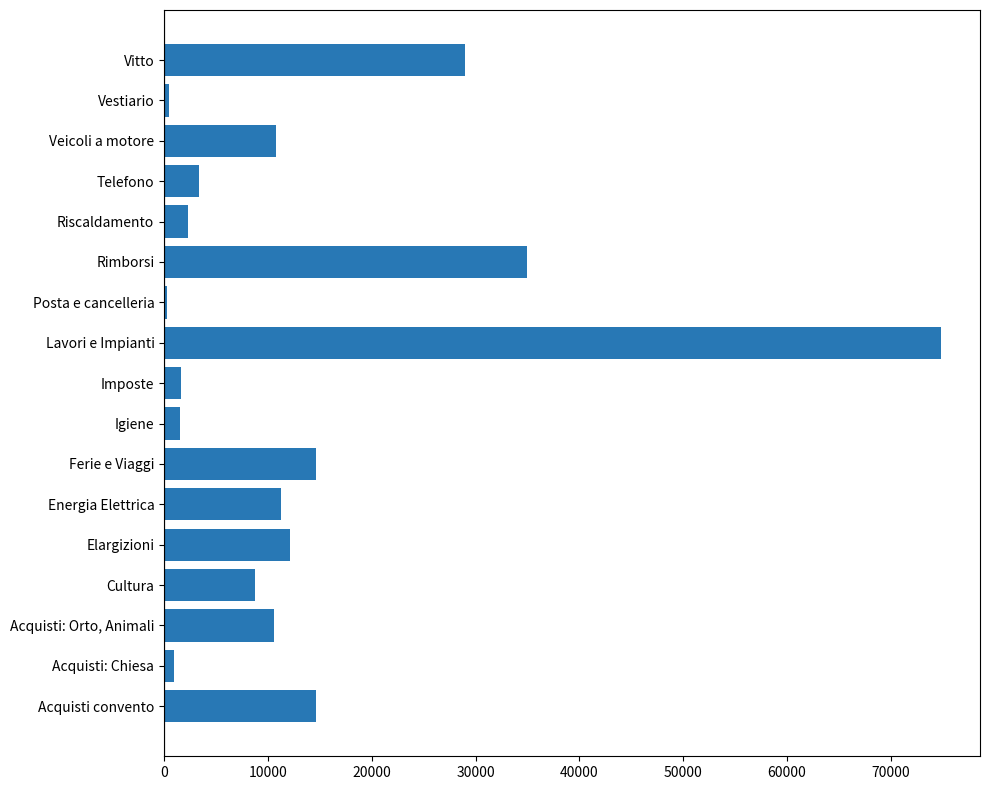

List the labels in order of value, smallest first.

Posta e cancelleria, Vestiario, Acquisti: Chiesa, Igiene, Imposte, Riscaldamento, Telefono, Cultura, Acquisti: Orto, Animali, Veicoli a motore, Energia Elettrica, Elargizioni, Acquisti convento, Ferie e Viaggi, Vitto, Rimborsi, Lavori e Impianti